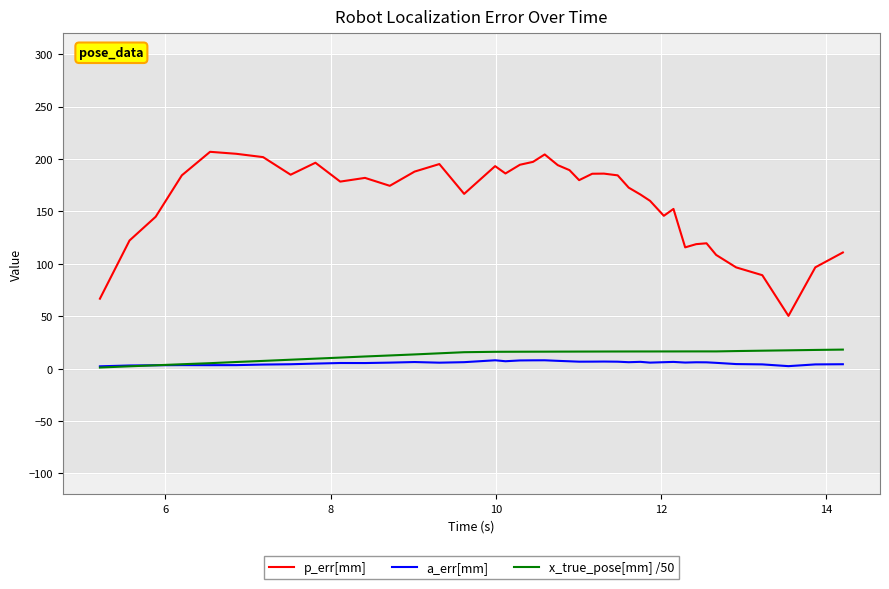

Which series has the largest total across all categories?

p_err[mm]